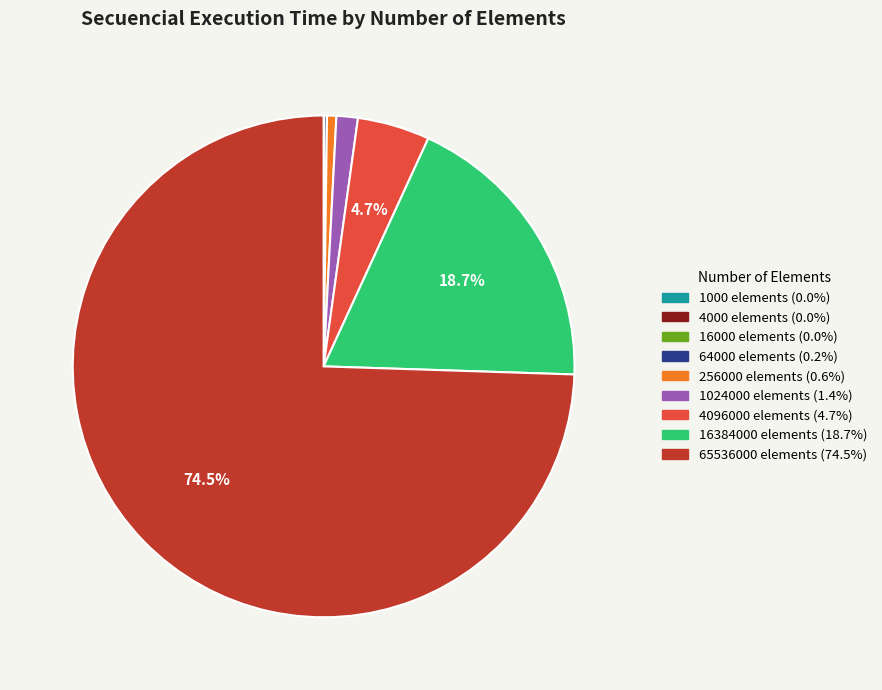

Does any single category account for the majority?

Yes